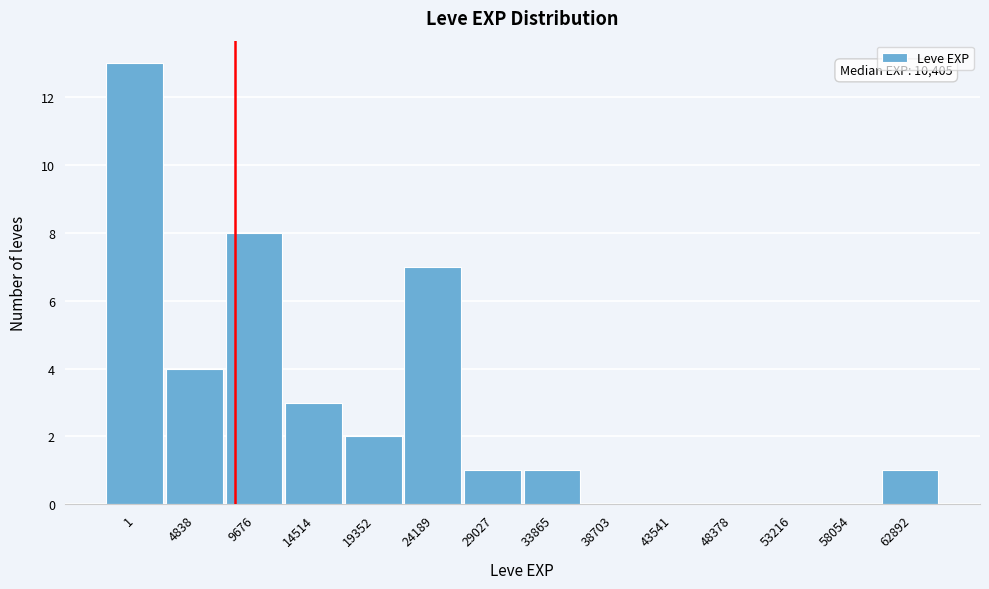

Reading left to right, what are all the values shown in this chart?

1=13	4838=4	9676=8	14514=3	19352=2	24189=7	29027=1	33865=1	38703=0	43541=0	48378=0	53216=0	58054=0	62892=1